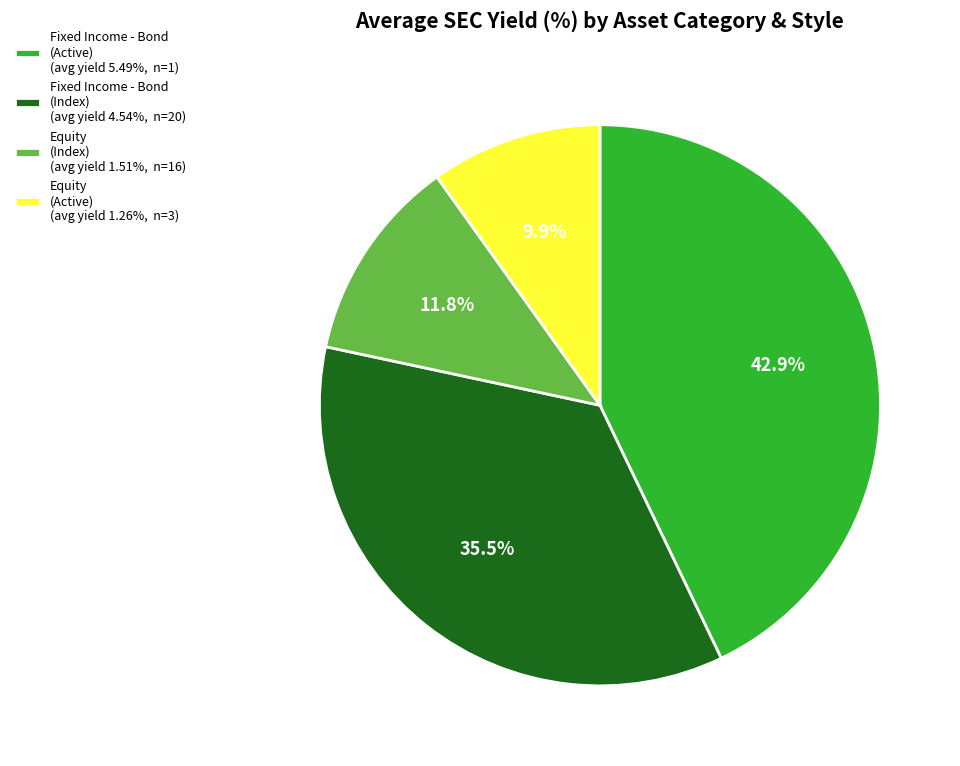

To the nearest percent, what is the difference between the largest and smallest slice percentages?

33%